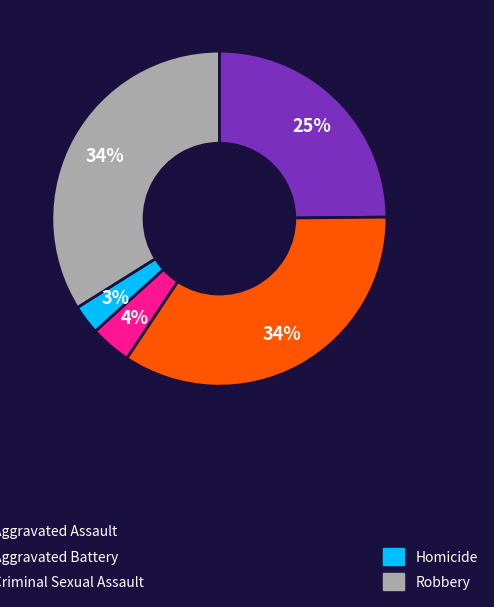

How many segments does this pie chart have?

5